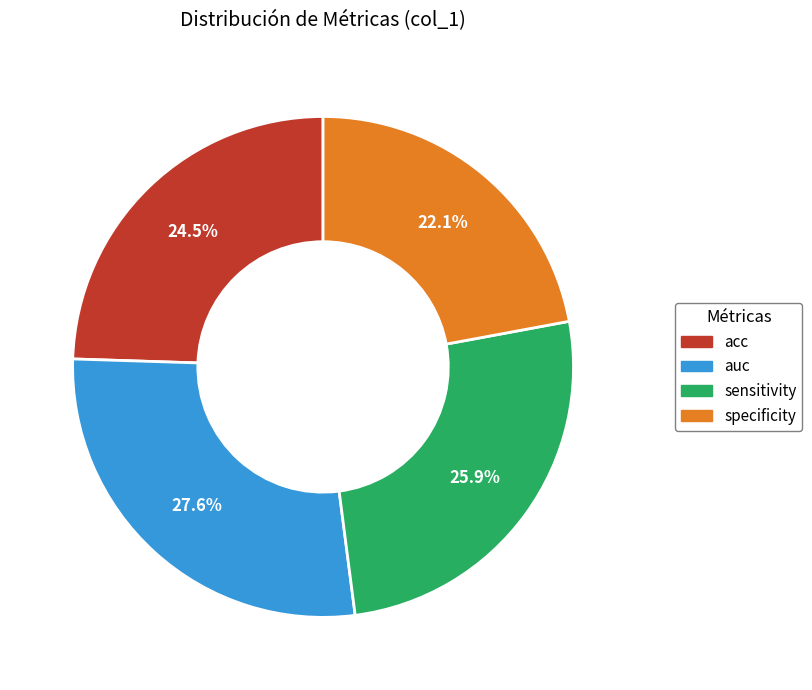

How many segments does this pie chart have?

4